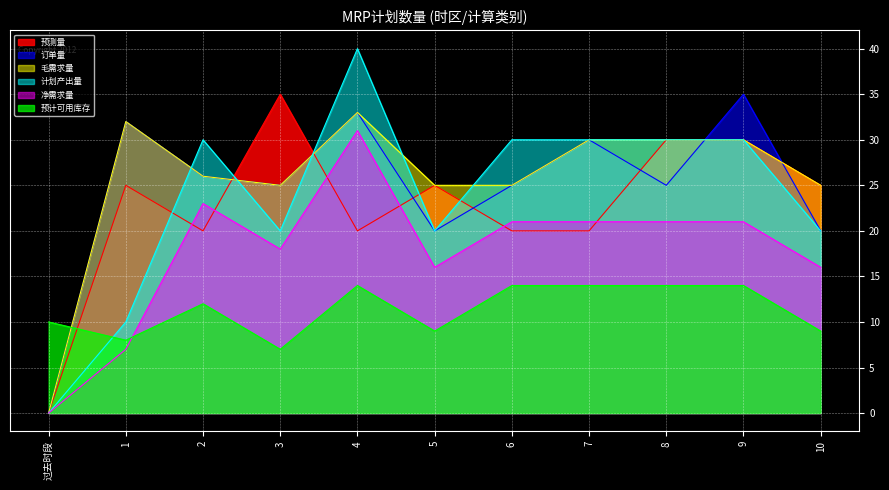

What is the value of the 预测量 point at the 5th from the left?

20